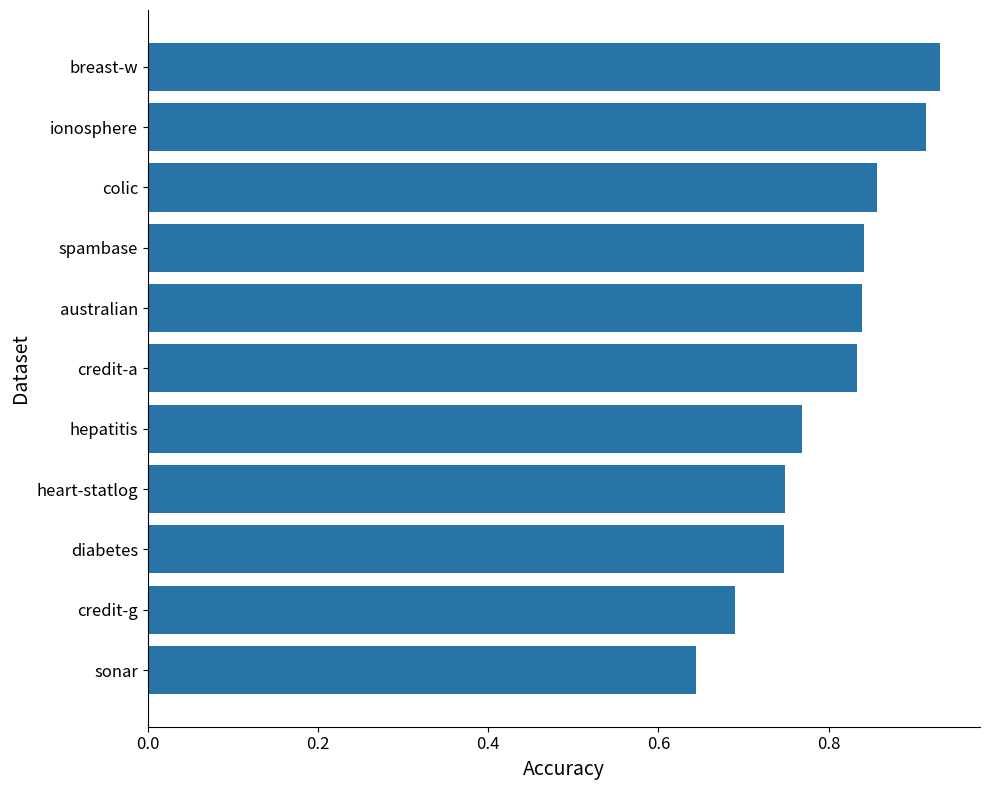

Is it true that the value at ionosphere is 0.2?

False